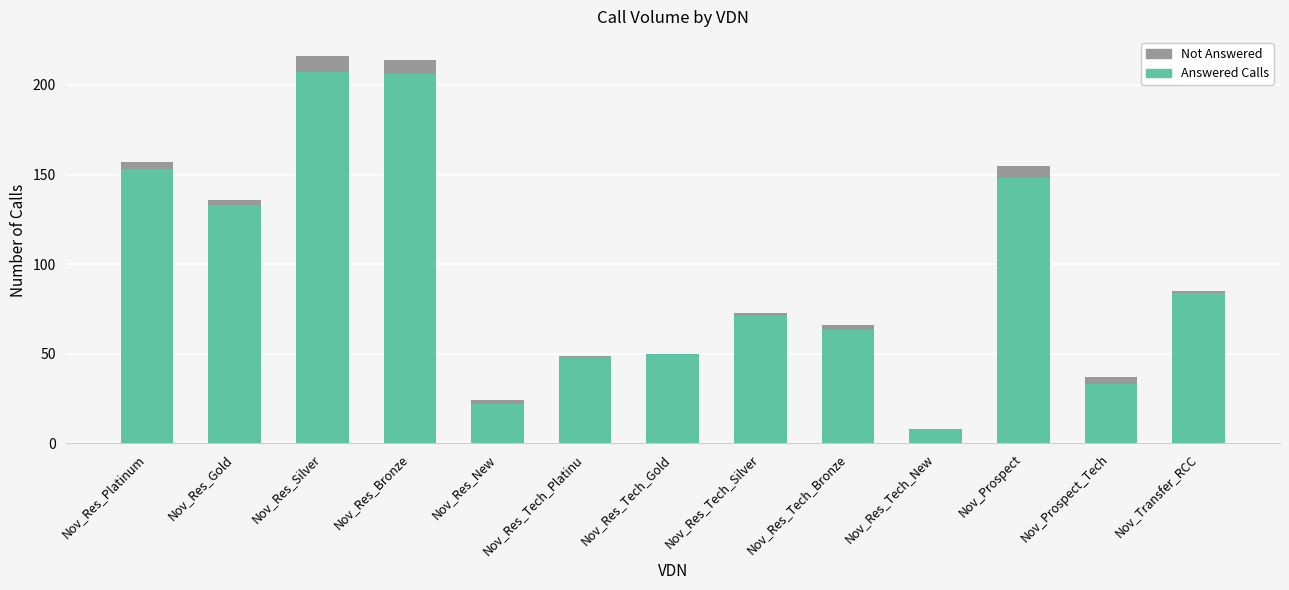

Is it true that Answered Calls equals 133 at Nov_Res_Gold?

True